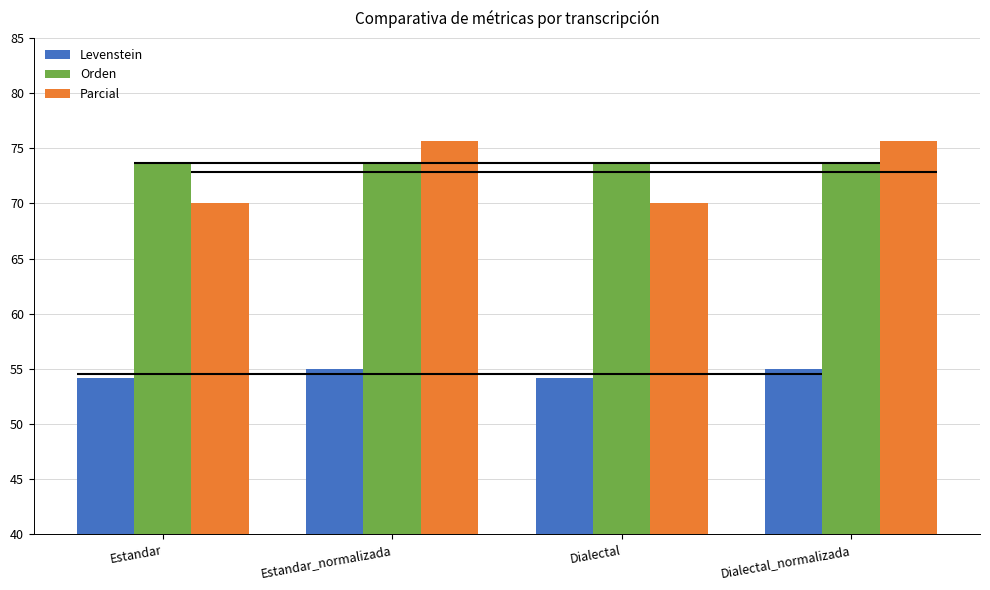

What is the average value of the Parcial series?

72.8